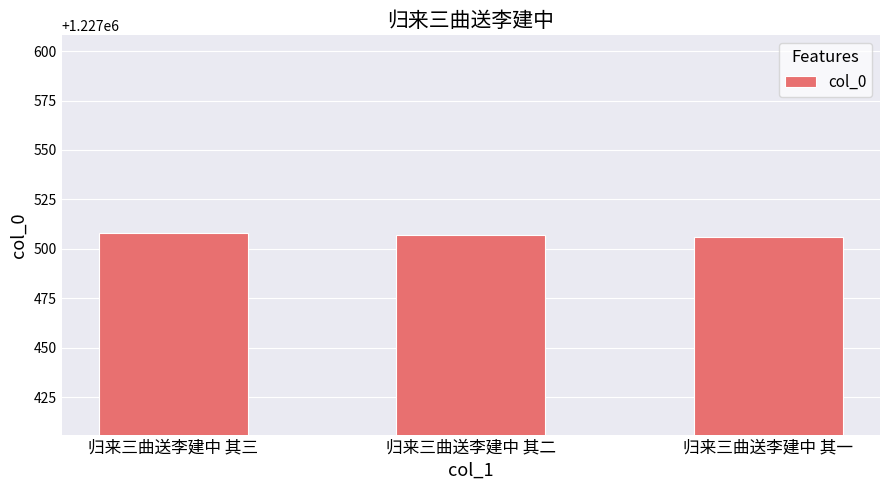

What is the ratio of the value at 归来三曲送李建中 其一 to the value at 归来三曲送李建中 其三?

1.0